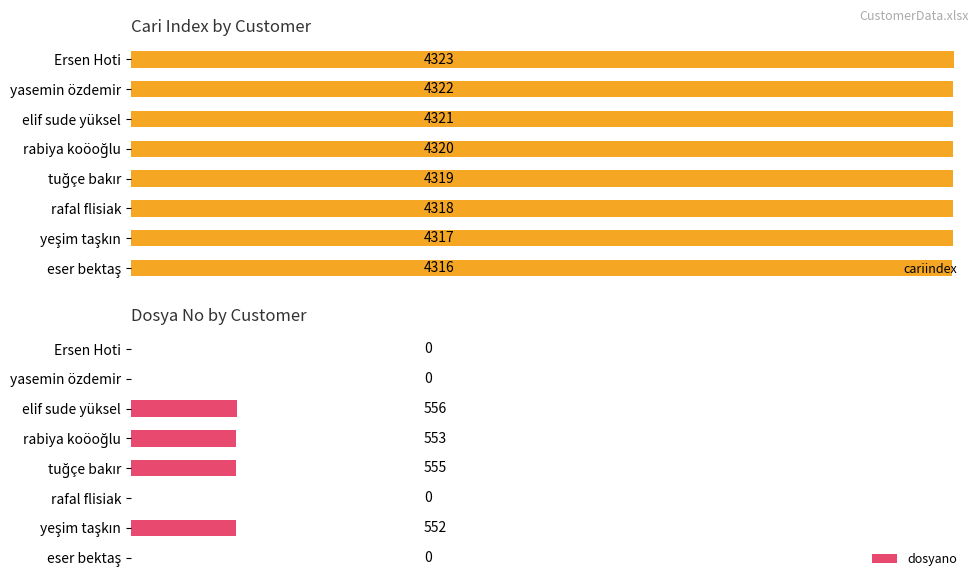

Count the cariindex values in the range 4318 to 4322.

5